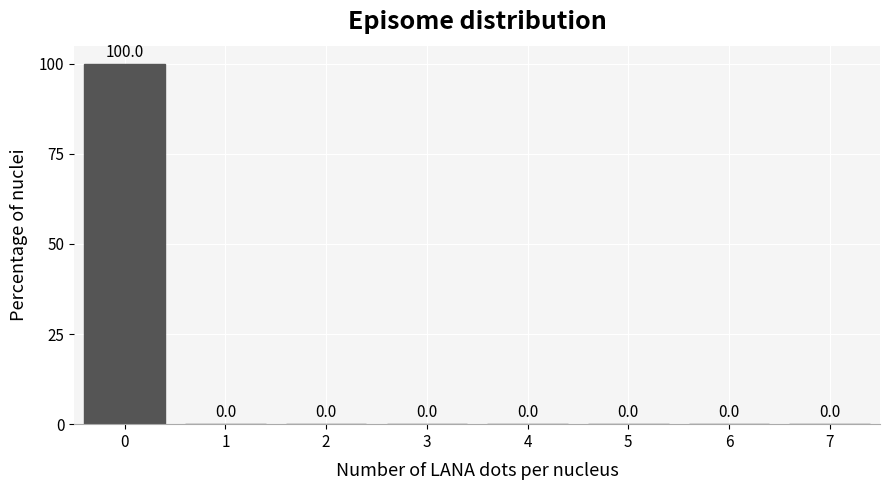

Reading left to right, list all the values displayed in this chart.

0=100	1=0	2=0	3=0	4=0	5=0	6=0	7=0